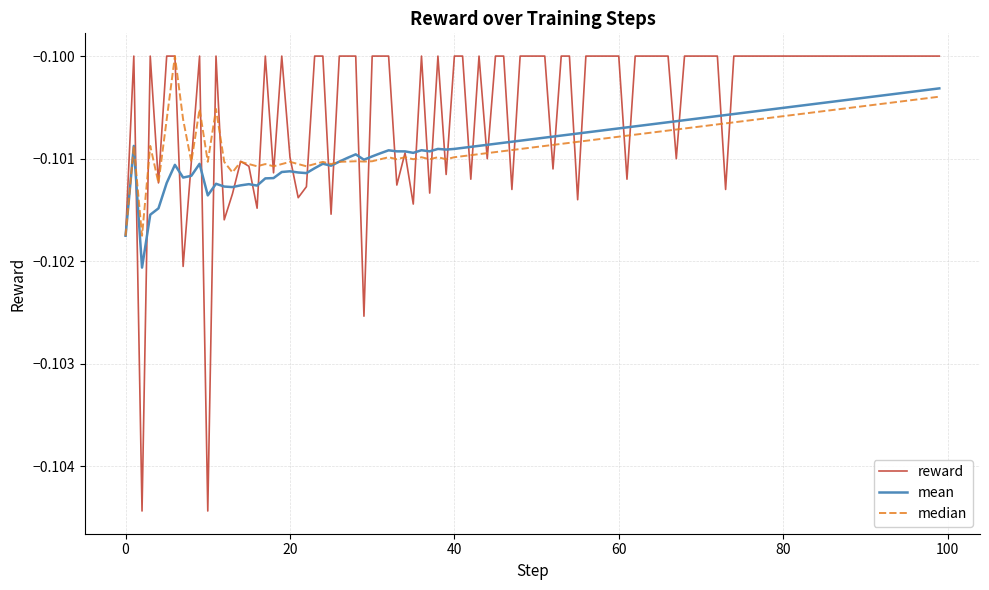

Which series has the largest total across all categories?

reward